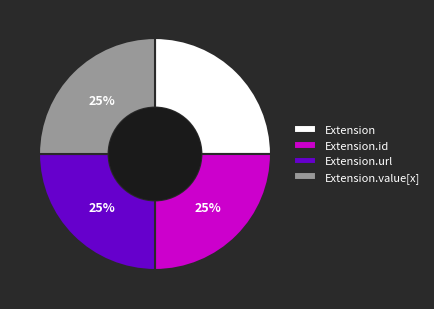

True or false: Extension.url accounts for 14% of the total.

False